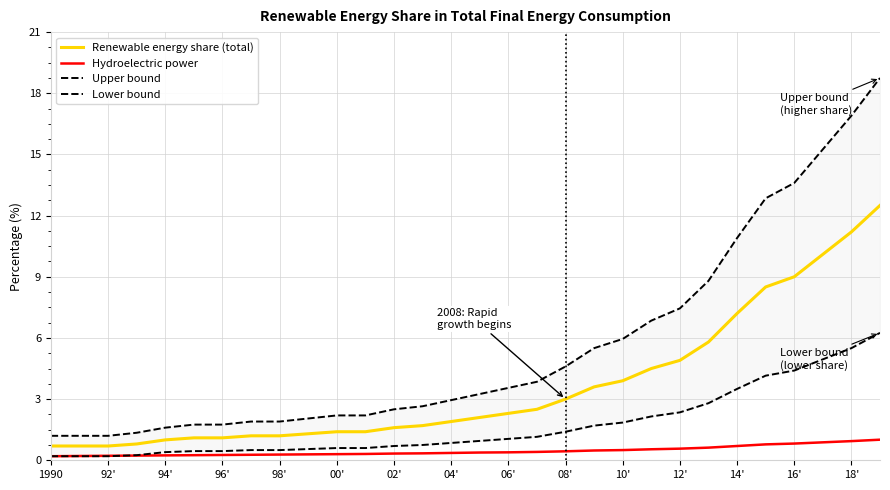

True or false: Renewable energy share (total) and Hydroelectric power cross at least once.

False